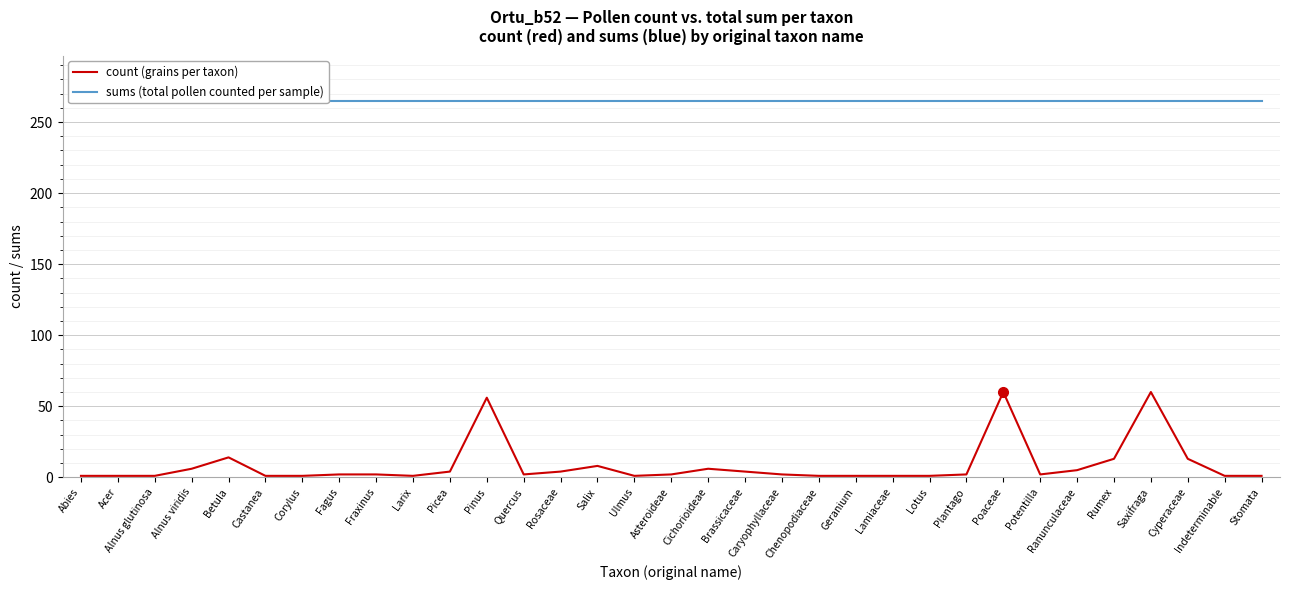

True or false: sums (total pollen counted per sample) and count (grains per taxon) cross at least once.

False